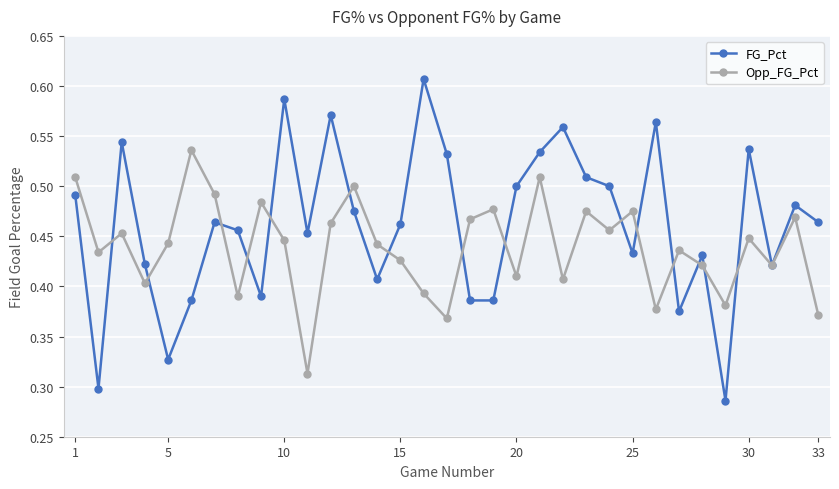

At how many categories does at least one series exceed 0?

33